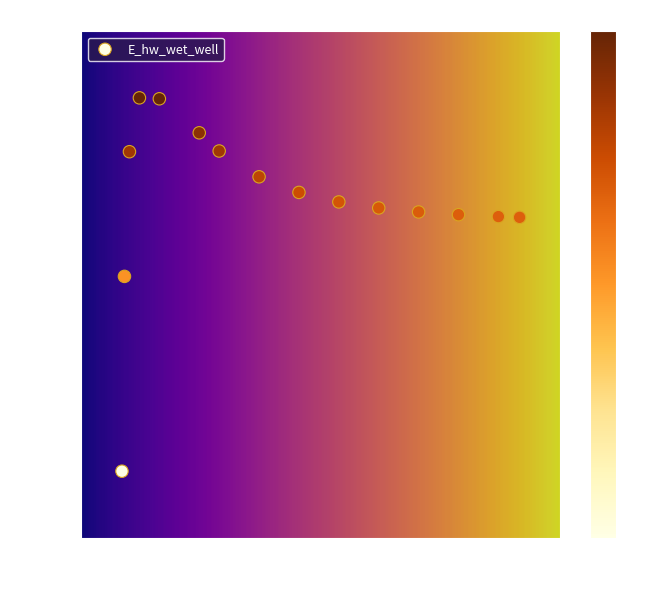

What is the range of X values (max minus min)?

10.0